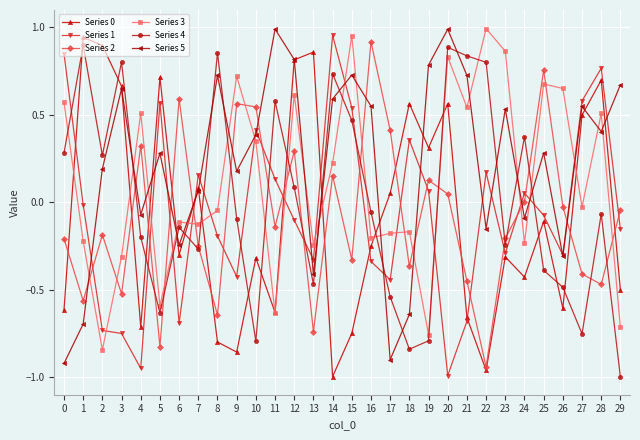

How many intersections are there between Series 4 and Series 3?

14